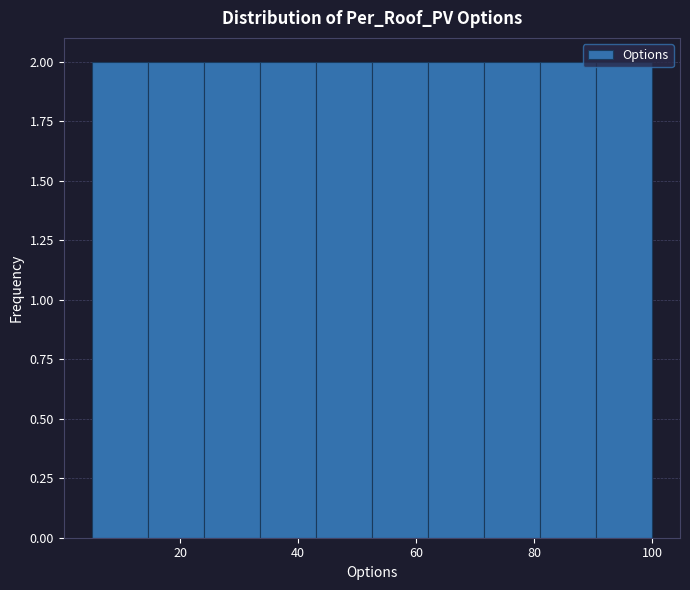

Reading left to right, transcribe this chart: for each bar, give the range it covers on the x-axis and its height. Neither the bar edges nor the heights are printed on the chart, so give them approximately, as read against the axes.

5.0 to 14.5: 2
14.5 to 24.0: 2
24.0 to 33.5: 2
33.5 to 43.0: 2
43.0 to 52.5: 2
52.5 to 62.0: 2
62.0 to 71.5: 2
71.5 to 81.0: 2
81.0 to 90.5: 2
90.5 to 100.0: 2